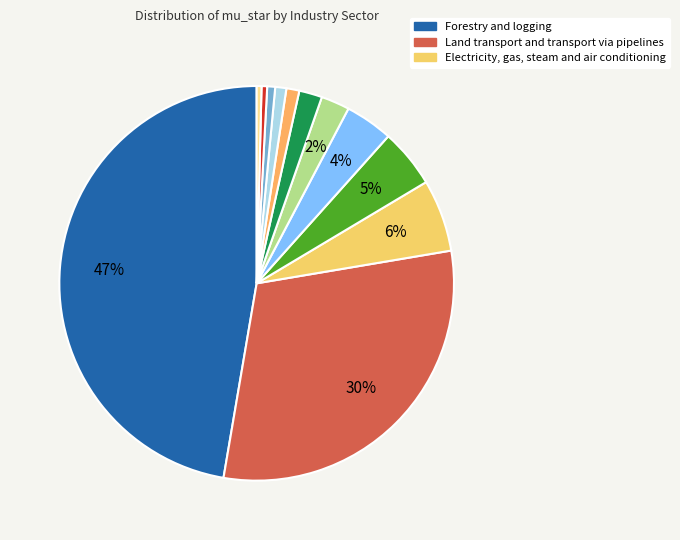

How many slices are in this pie chart?

12